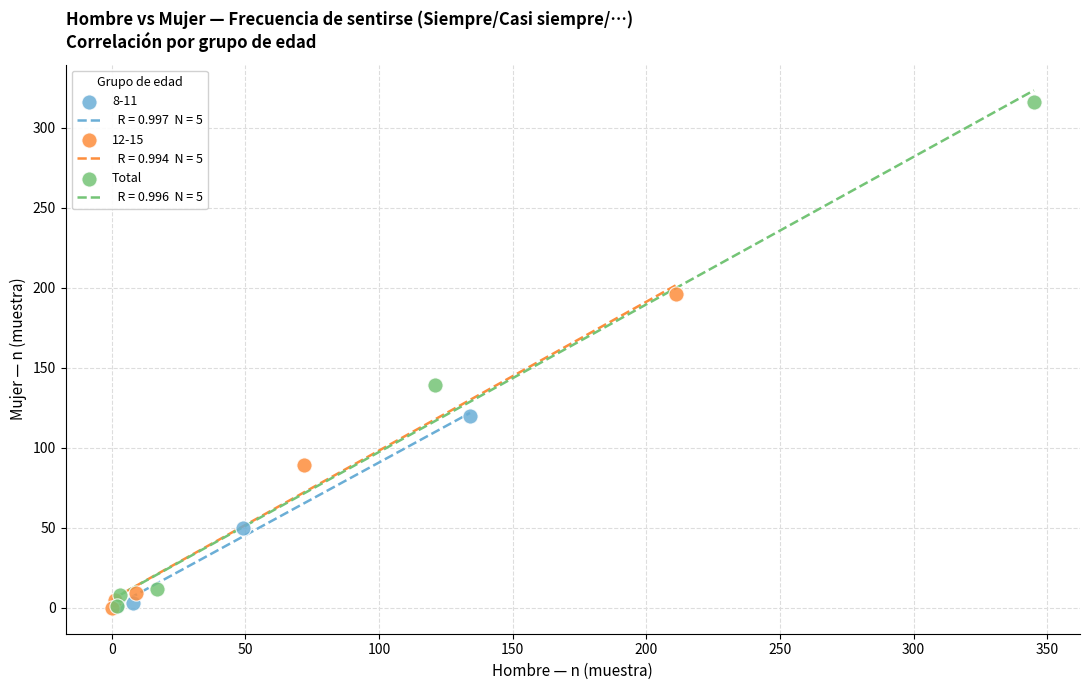

Which series has the widest spread of Y values?

Total